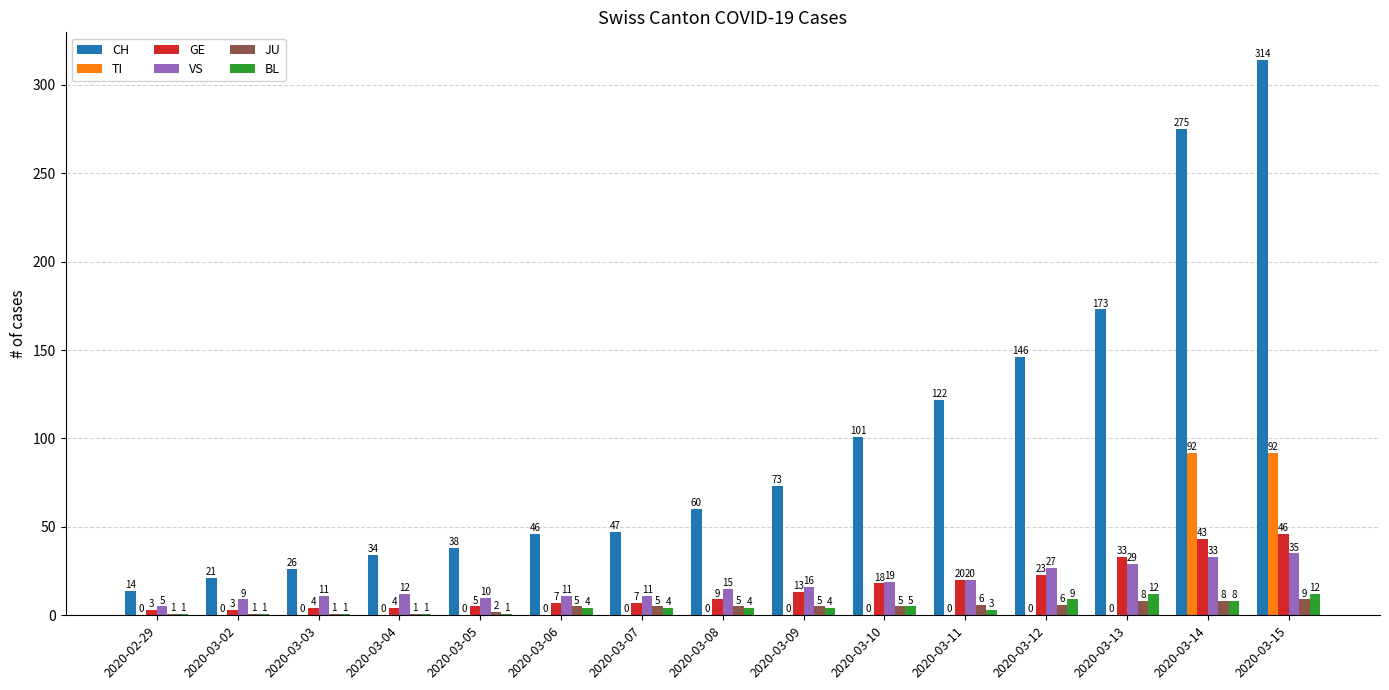

What is the total value across all series at 2020-03-09?

111